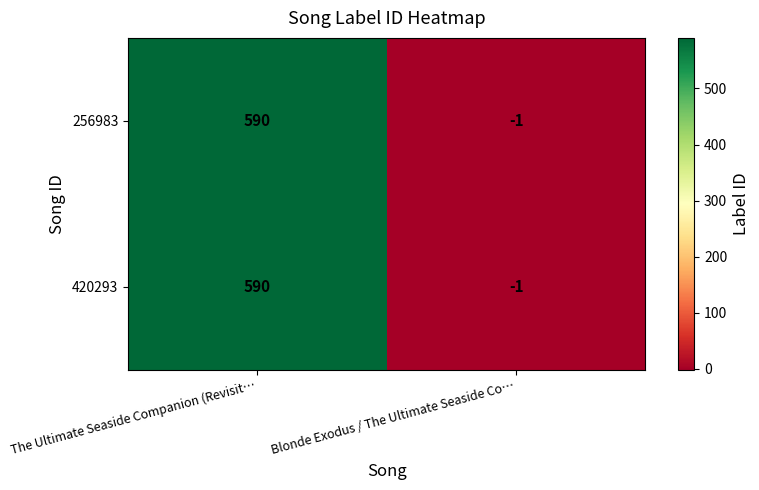

How many values in 256983 are above zero?

1